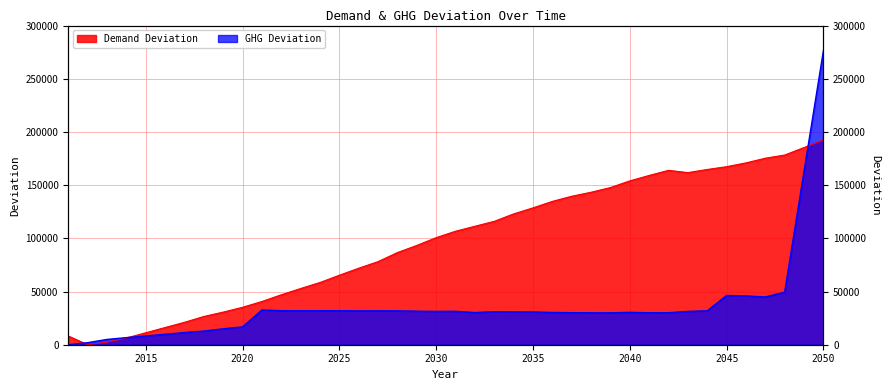

List the labels in order of GHG Deviation value, smallest first.

2011, 2012, 2013, 2014, 2015, 2016, 2017, 2018, 2019, 2020, 2039, 2042, 2038, 2041, 2037, 2032, 2036, 2040, 2035, 2034, 2033, 2030, 2043, 2031, 2029, 2026, 2028, 2027, 2044, 2023, 2024, 2025, 2022, 2021, 2047, 2046, 2045, 2048, 2049, 2050